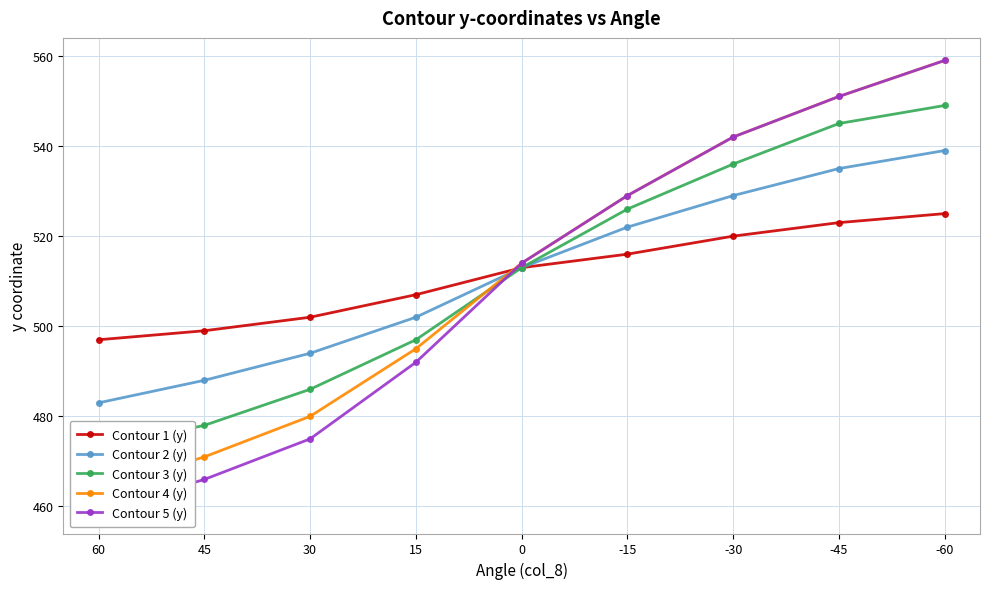

How many intersections are there between Contour 2 (y) and Contour 5 (y)?

1